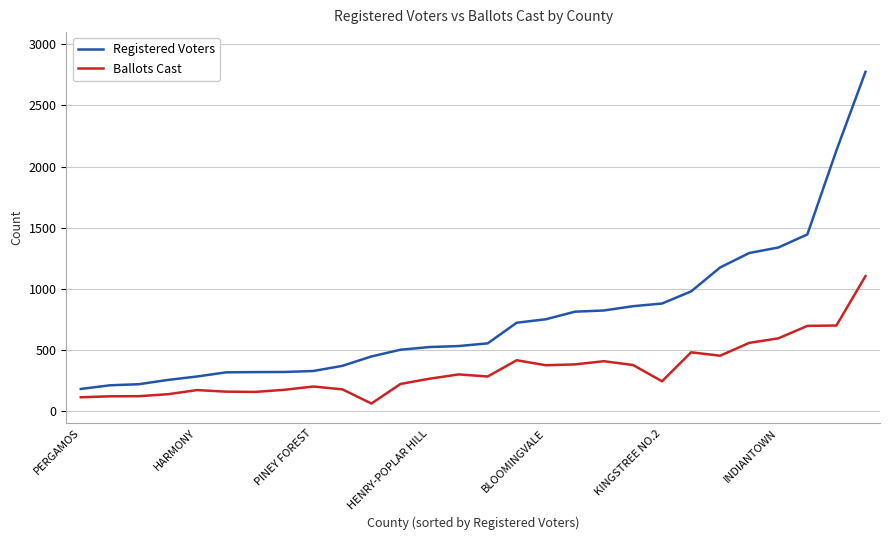

Which series has the largest total across all categories?

Registered Voters